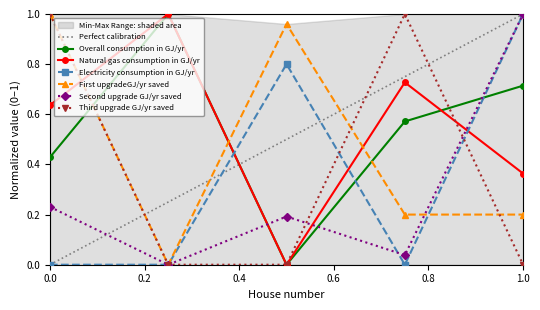

Which series ends up on top after the final intersection of Natural gas consumption in GJ/yr and Electricity consumption in GJ/yr?

Electricity consumption in GJ/yr